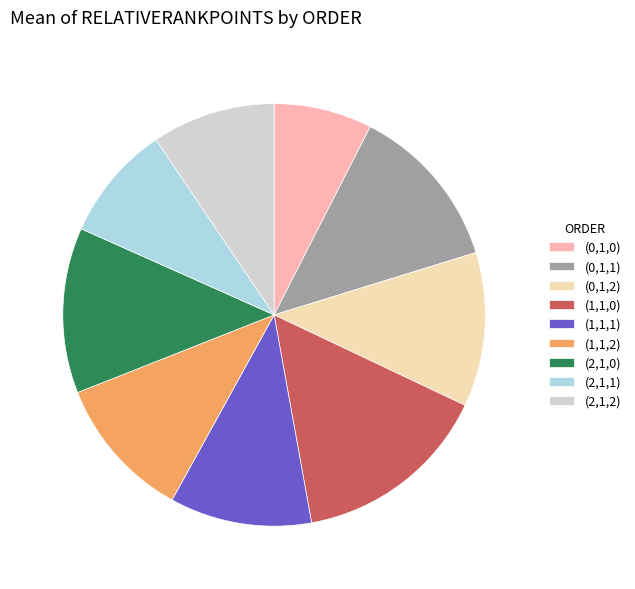

Count the number of slices in the pie.

9